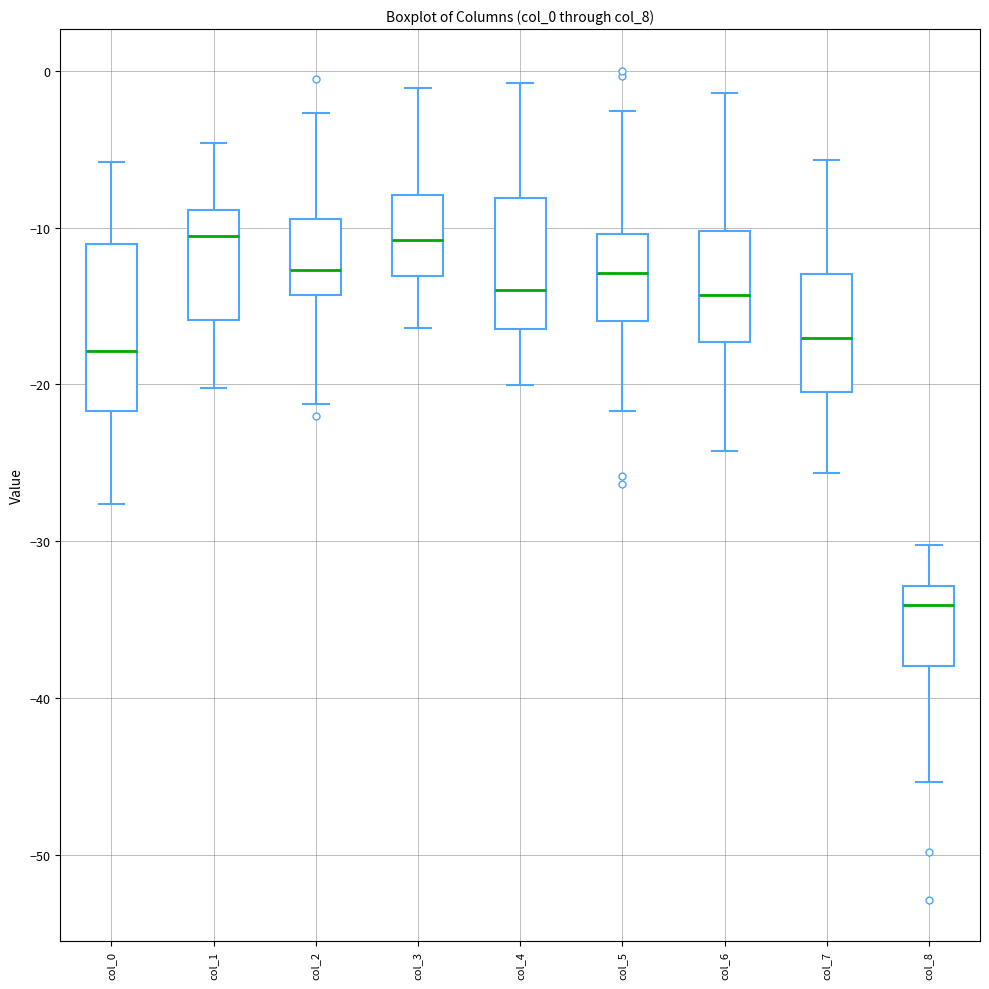

Which box is the tallest, from its lower edge to its upper edge?

col_0